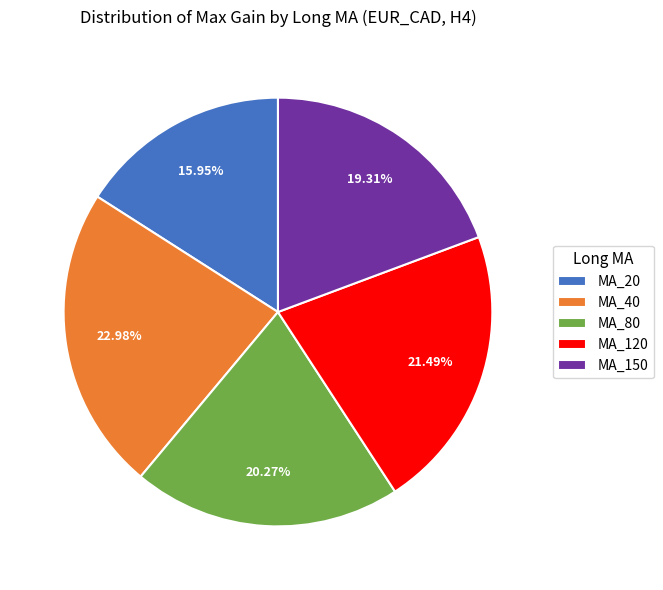

True or false: MA_20 accounts for 16% of the total.

True